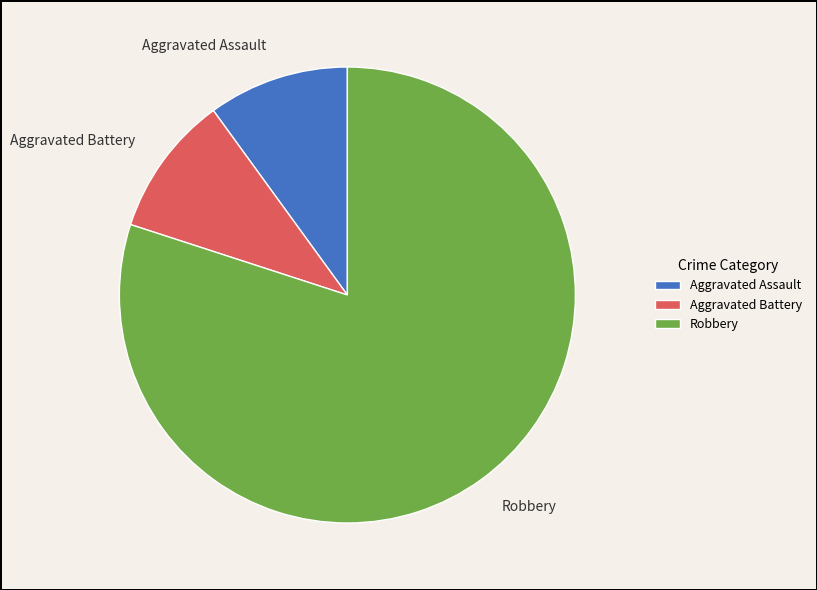

Is there a majority slice in this chart?

Yes